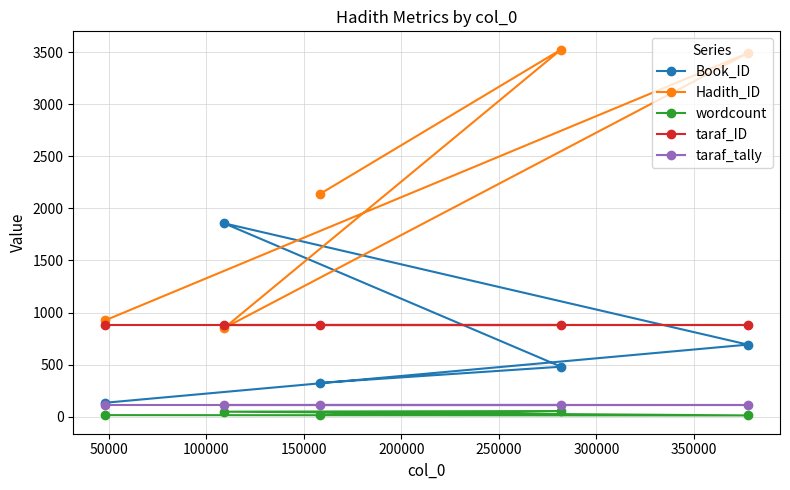

Which series has the largest total across all categories?

Hadith_ID